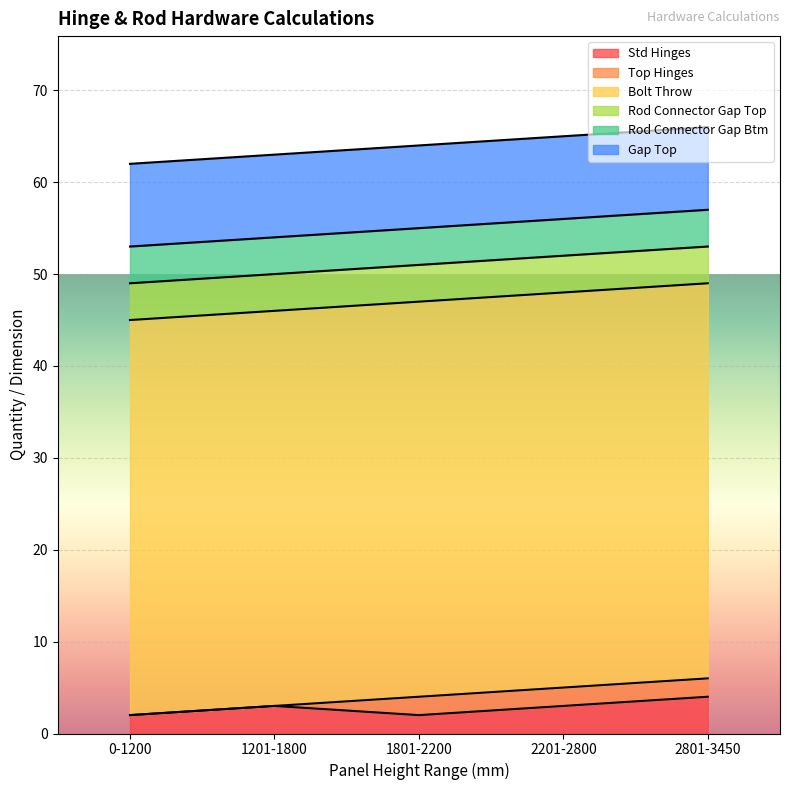

True or false: Top Hinges and Gap Top intersect in this chart.

False